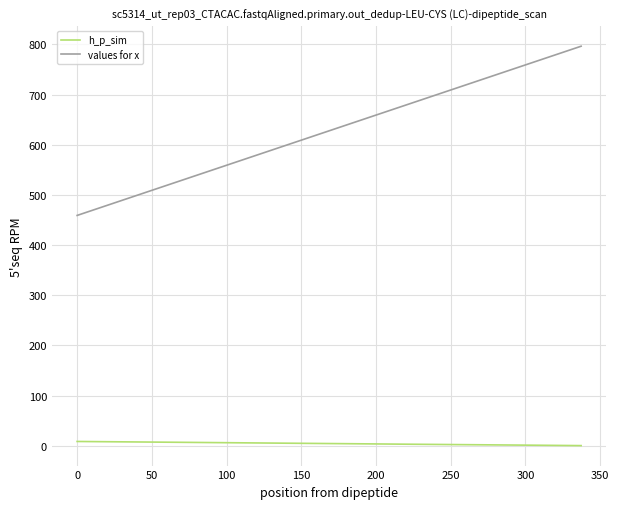

What are all the series names shown in the legend?

h_p_sim, values for x